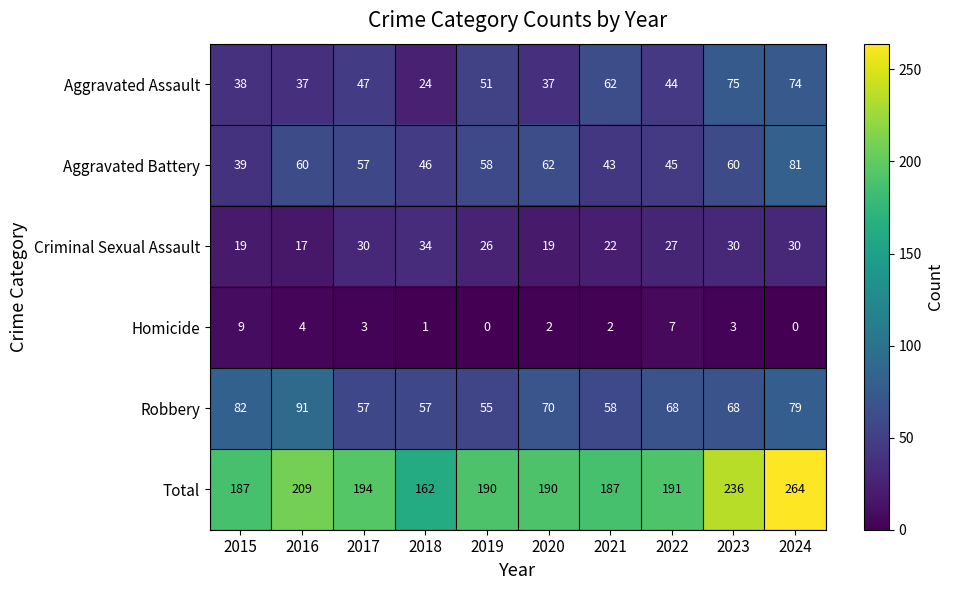

How many data points in Robbery are less than 68?

4